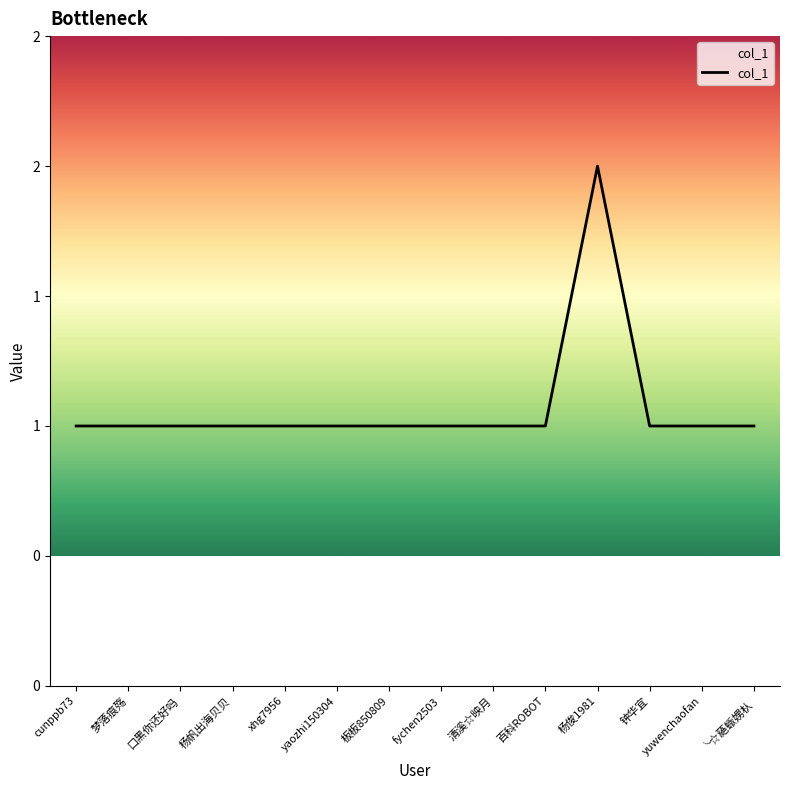

Is this an area chart (filled region under the line)?

Yes